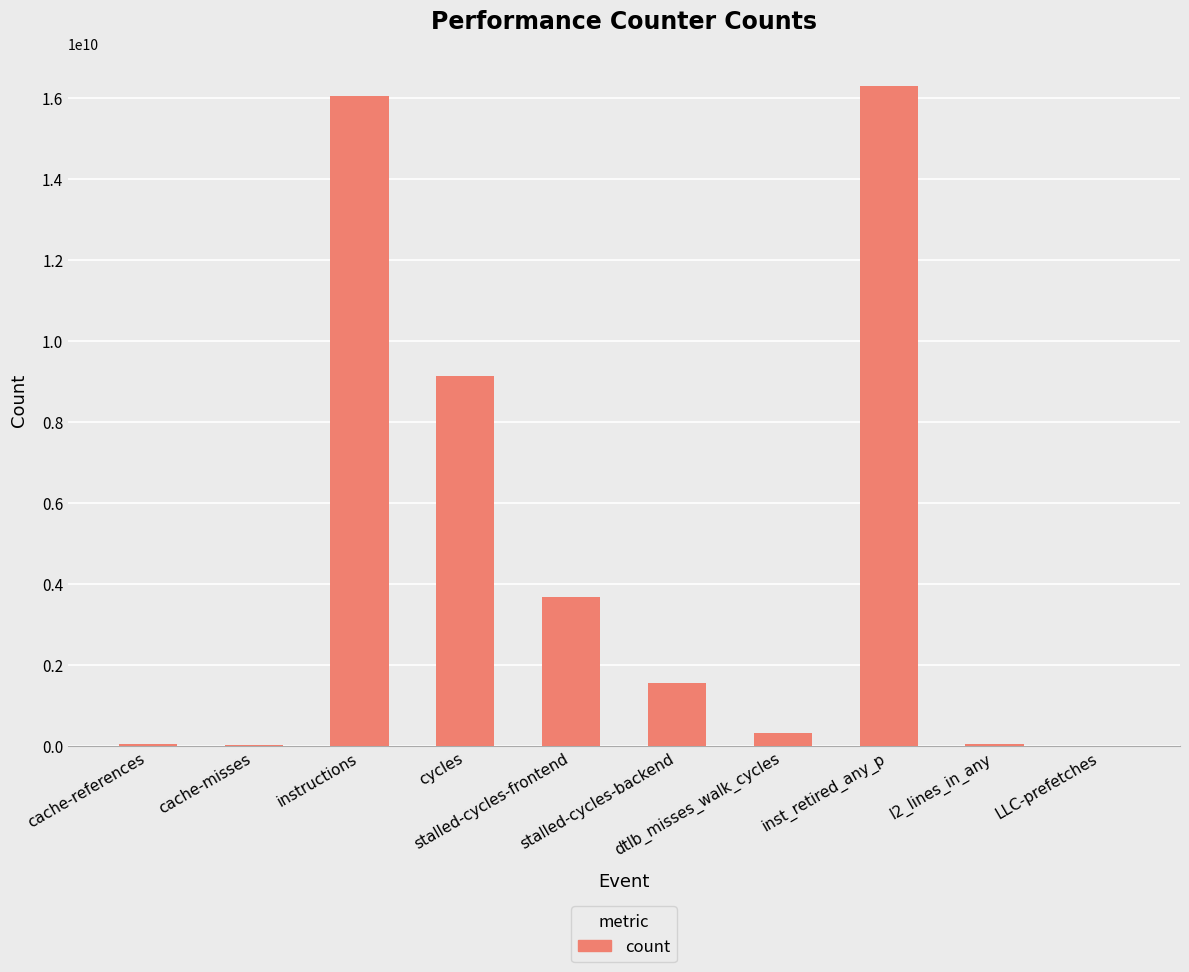

What is the change in value from inst_retired_any_p to LLC-prefetches?

-16284080312